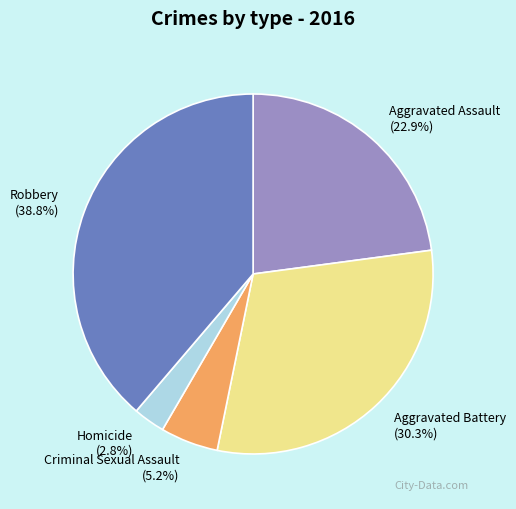

Is it true that Homicide is 3% of the pie?

True